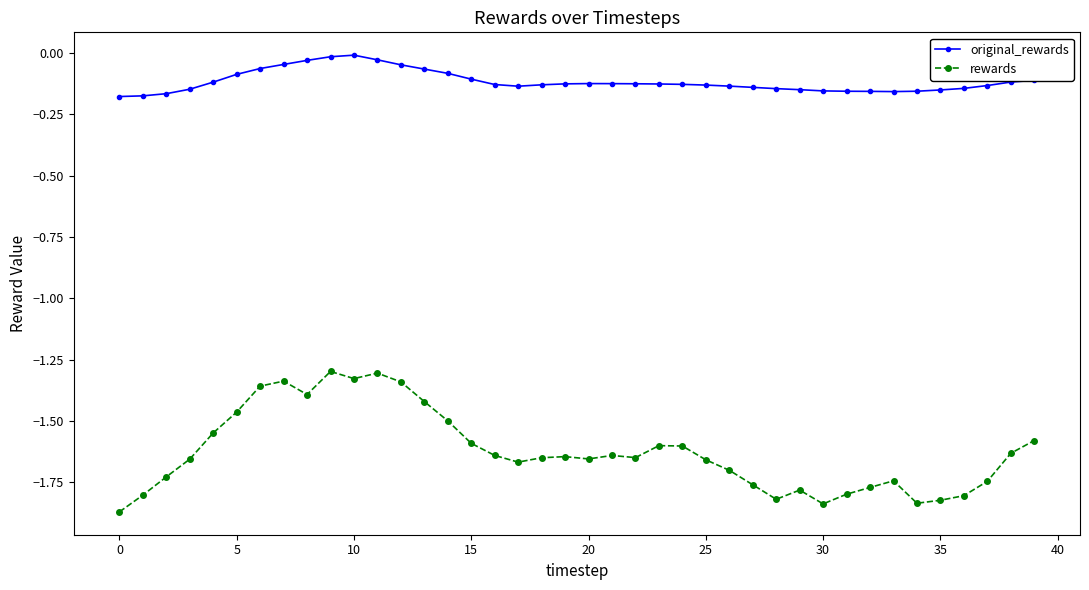

List the series in order of their overall mean, lowest first.

rewards, original_rewards